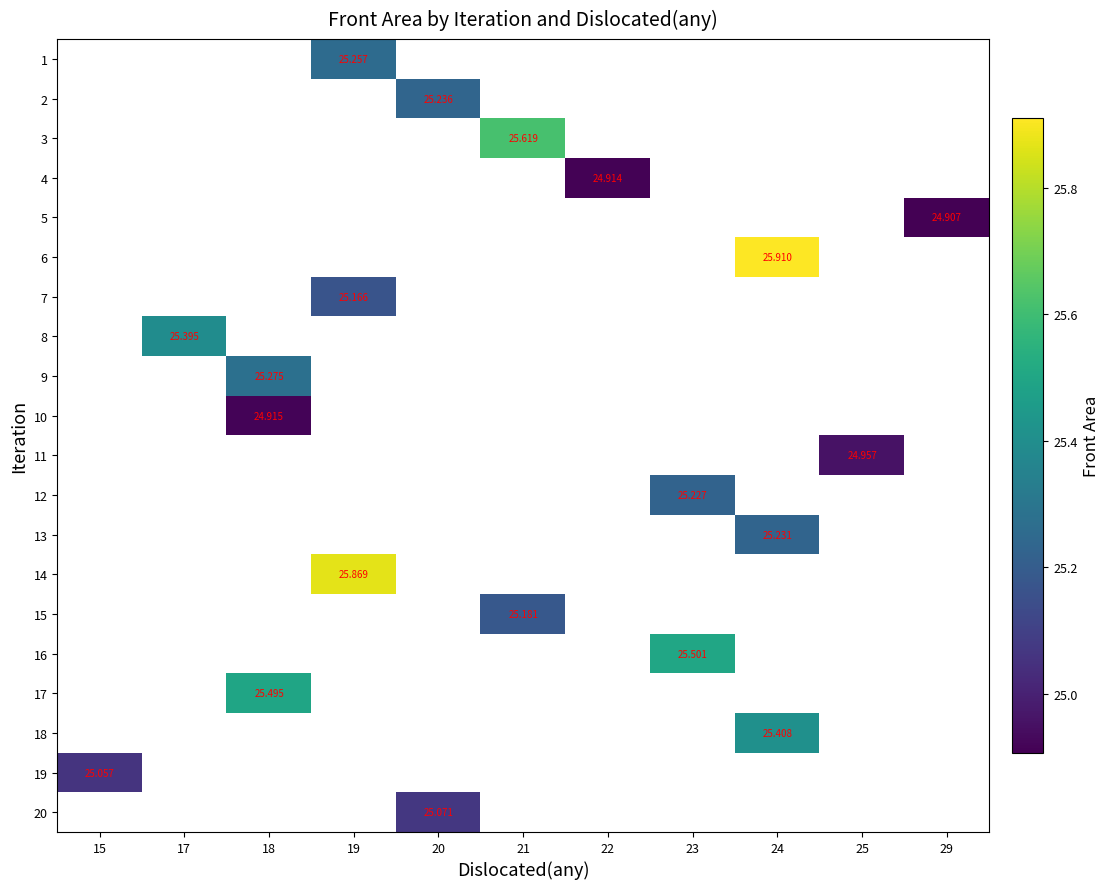

How many series are shown in this chart?

20